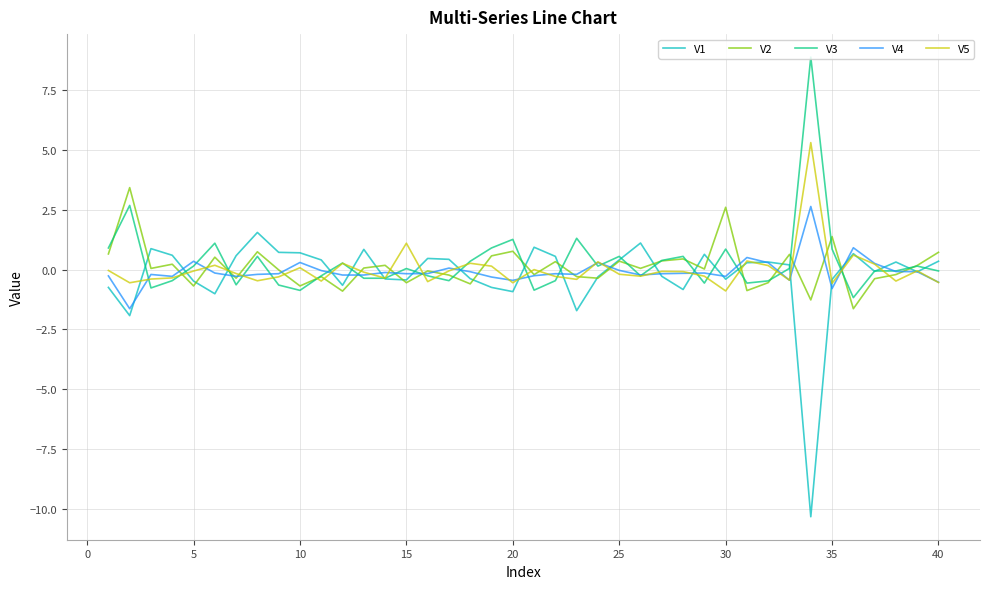

Which series has the widest spread of values?

V1